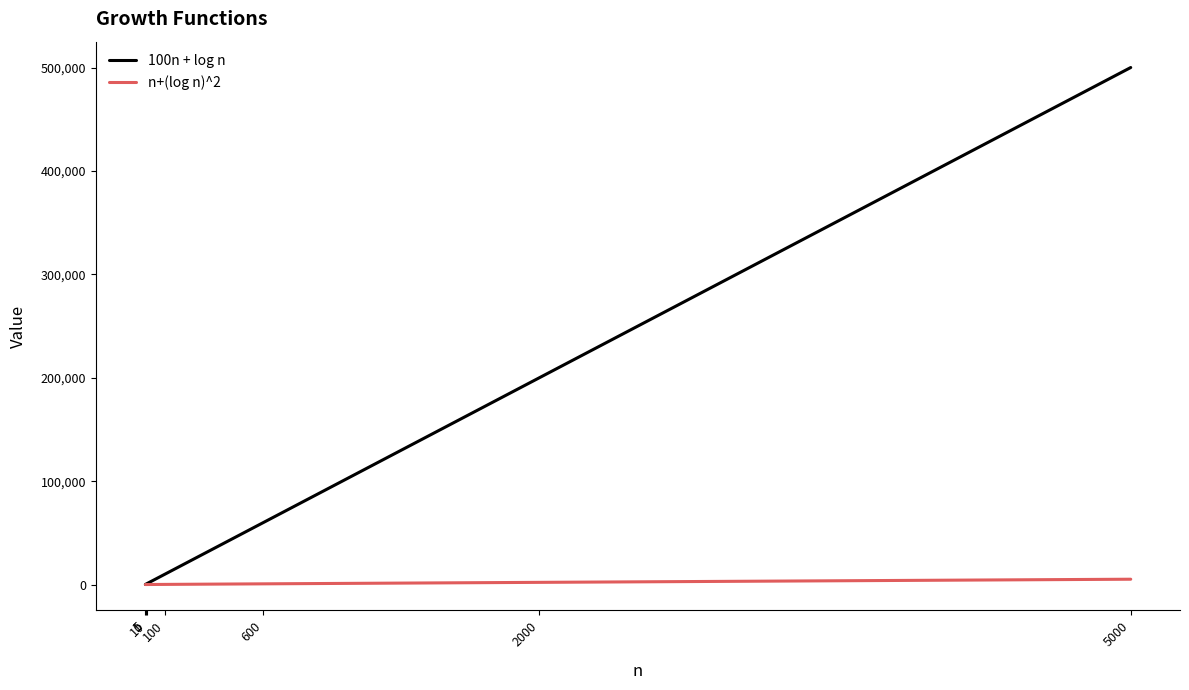

Which series has the largest range (max minus min)?

100n + log n